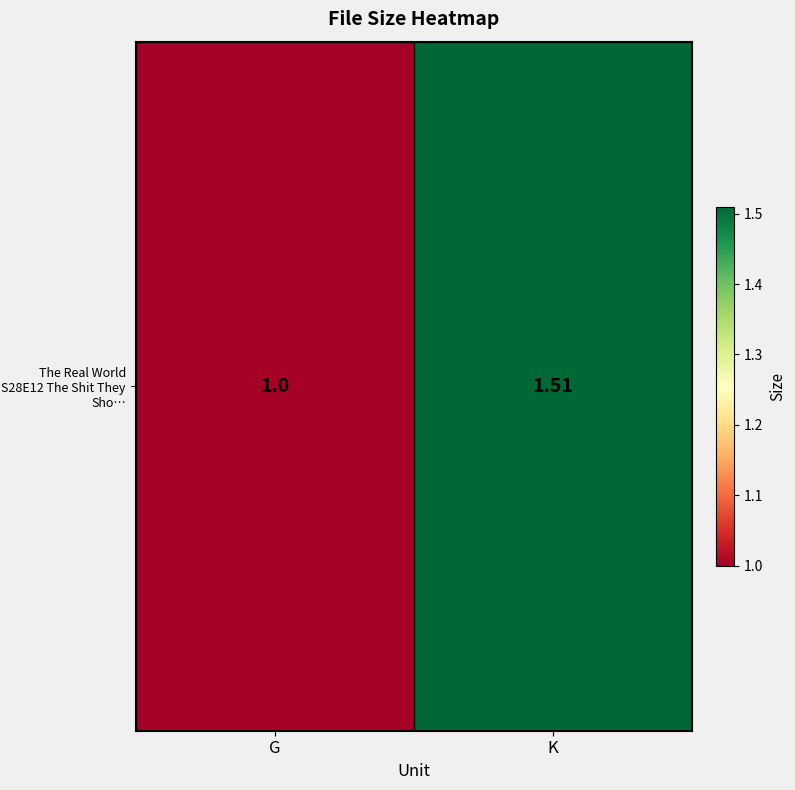

Reading left to right, what are all the values shown in this chart?

G=1.0	K=1.5